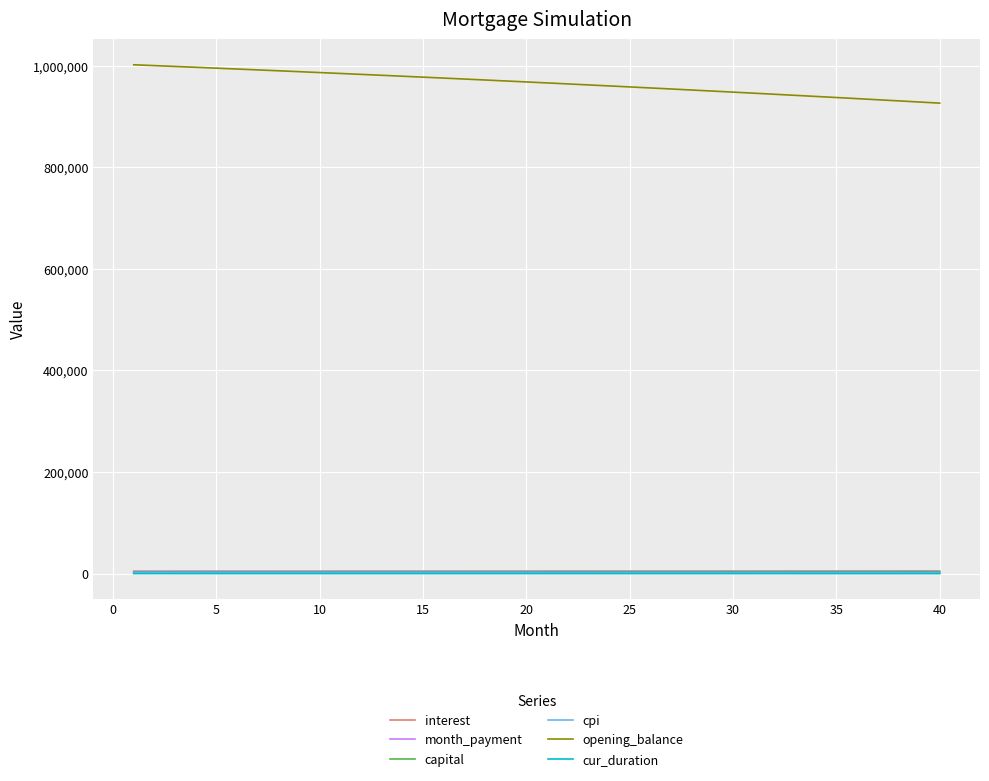

Which series has the largest total across all categories?

opening_balance